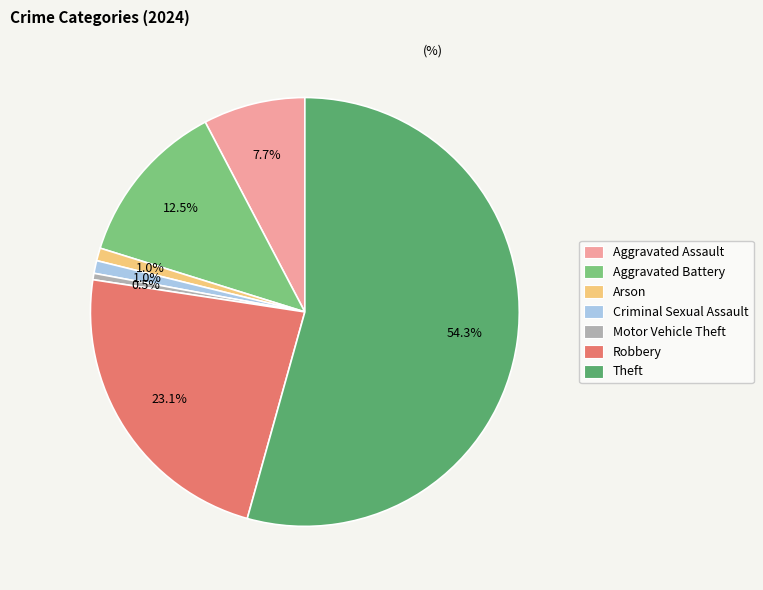

Is there a majority slice in this chart?

Yes